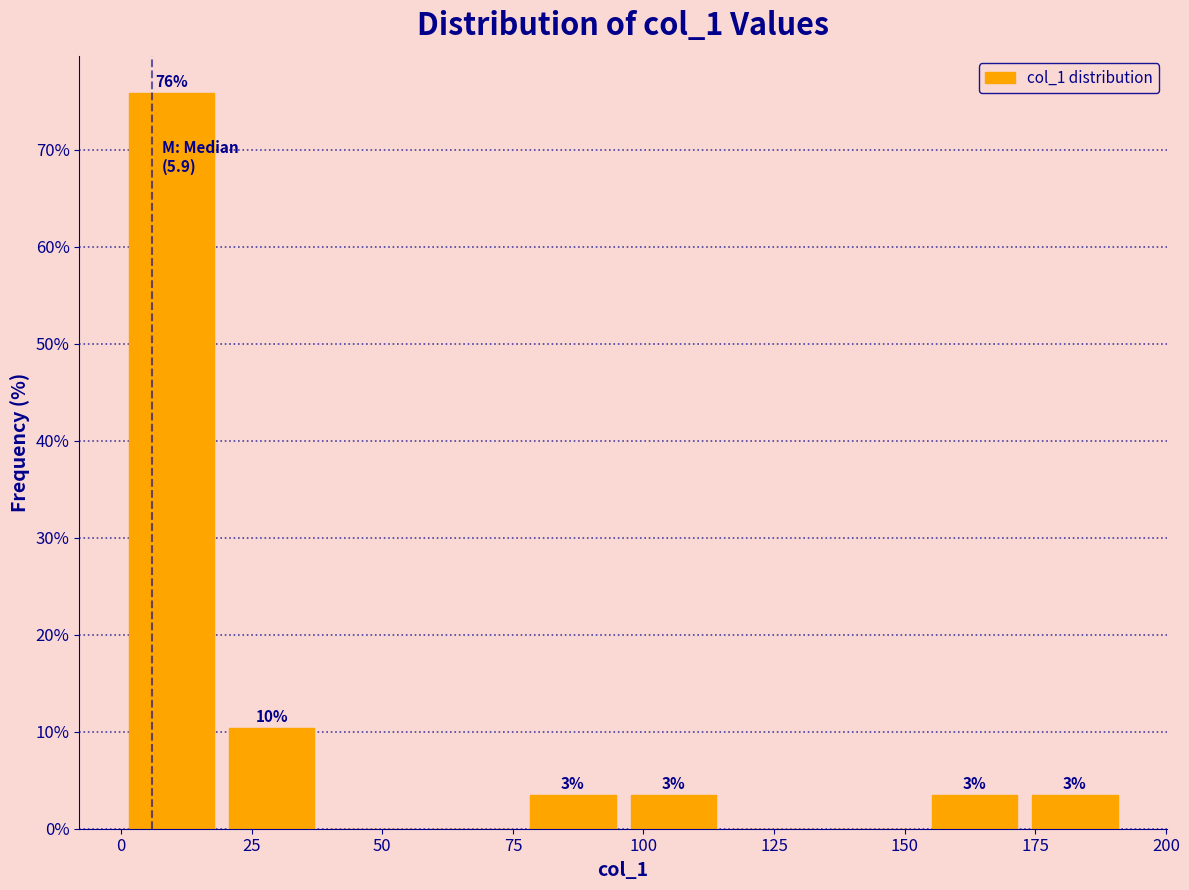

Around what value on the x-axis is the tallest bar? Give the approximate position of its centre, as read against the axis.

10